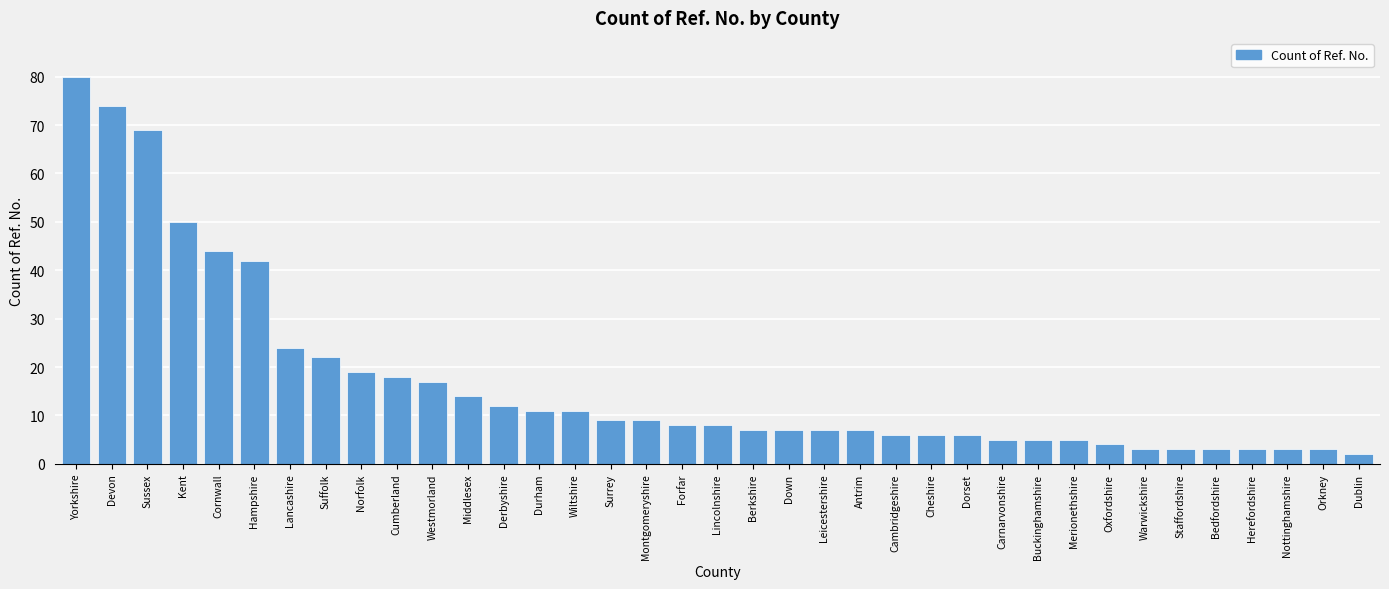

At which label is the value closest to 41?

Hampshire